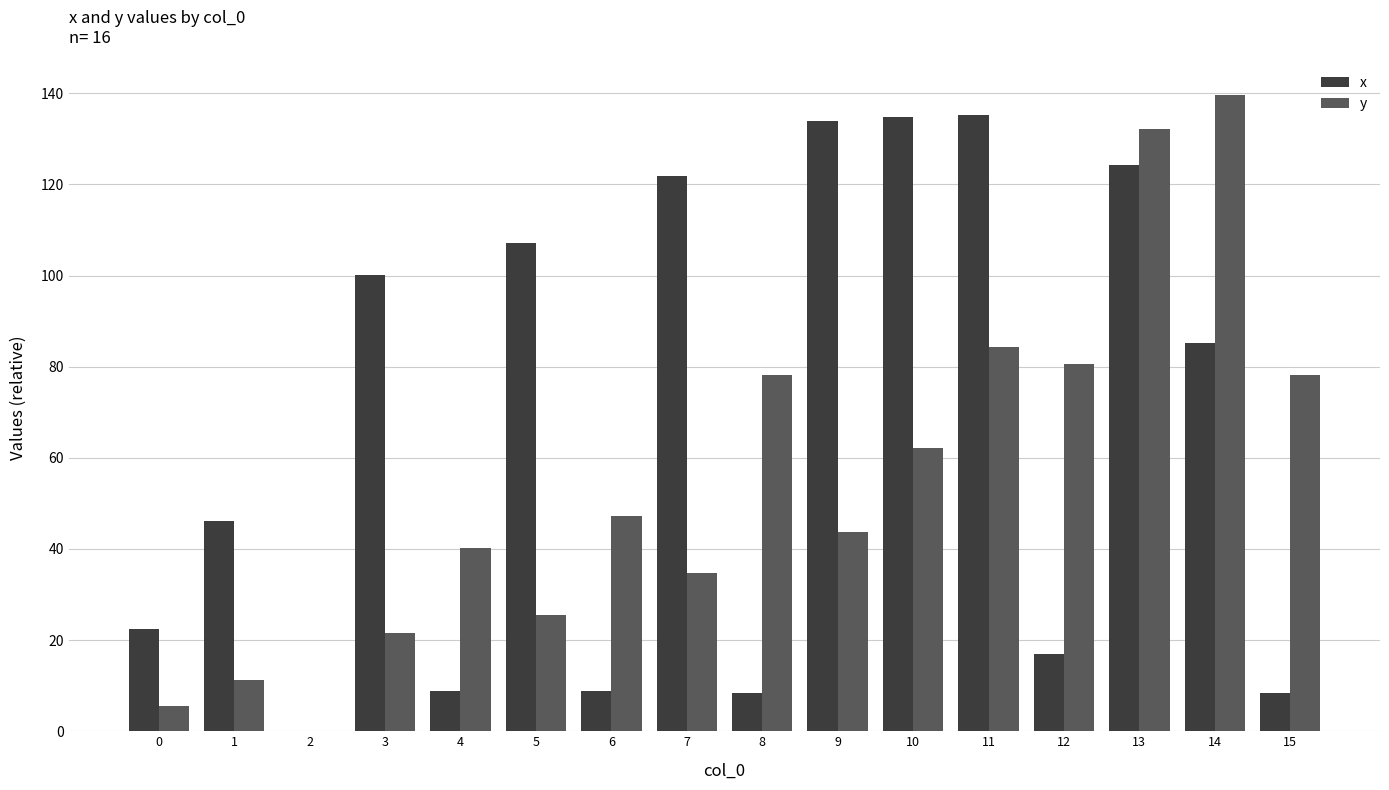

What is the highest value of the x series?

135.2